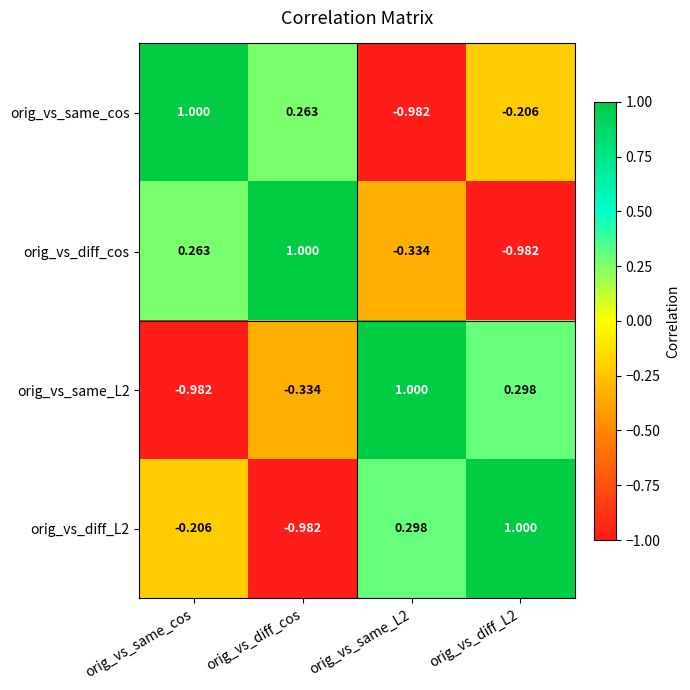

Where does the orig_vs_diff_cos series first go above 0?

orig_vs_same_cos